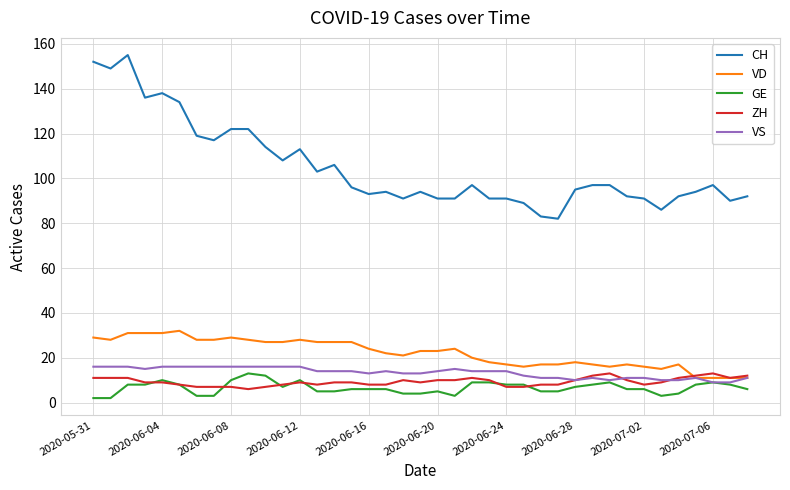

True or false: CH and ZH cross at least once.

False